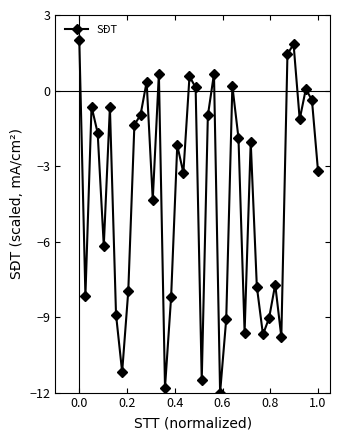

What is the maximum value shown in the chart?

2.0